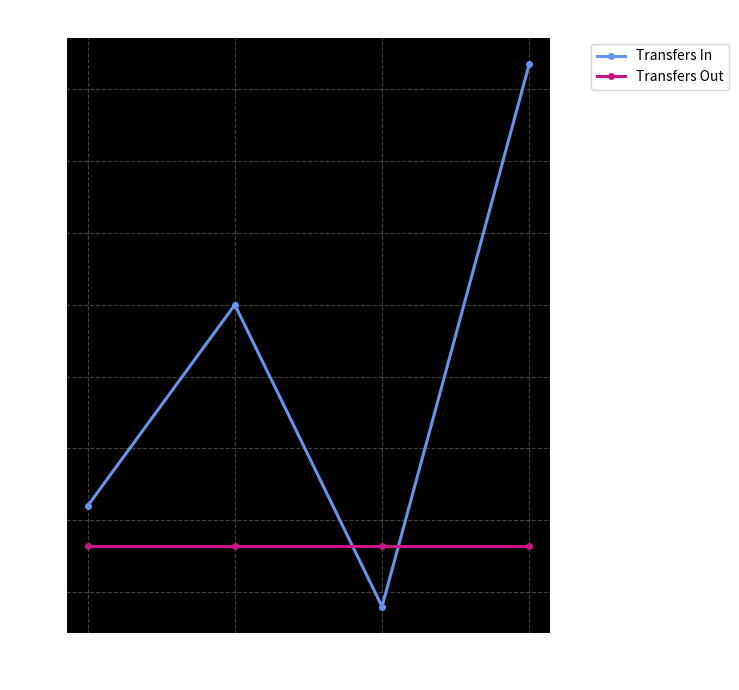

The Transfers Out series shows 7 at Total. True or false?

False